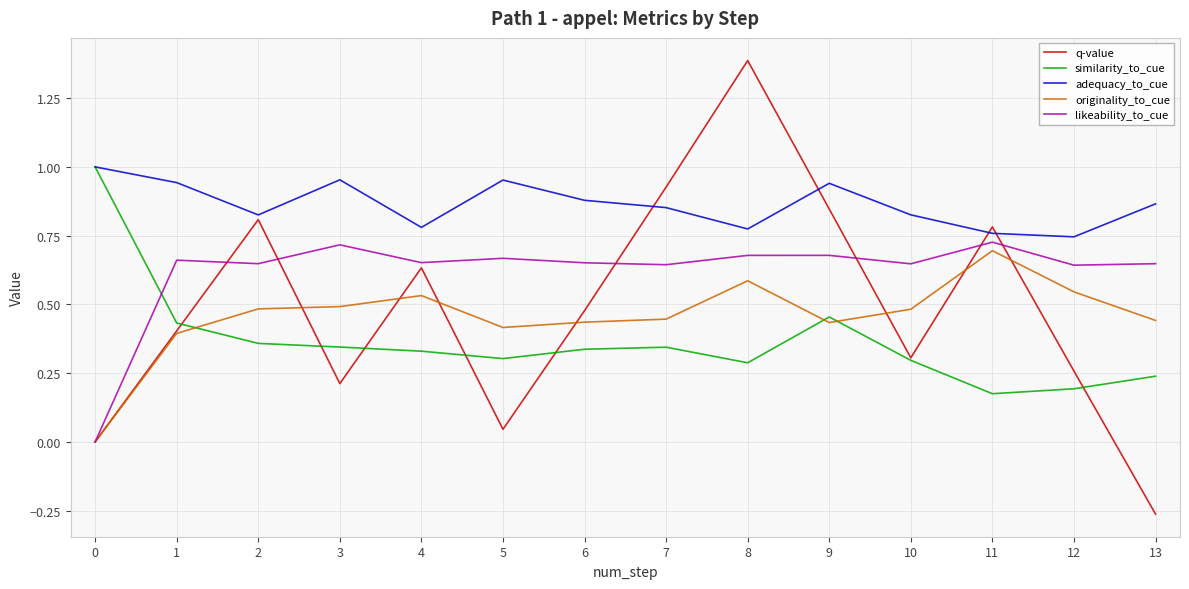

The originality_to_cue series shows 0.2 at 3. True or false?

False